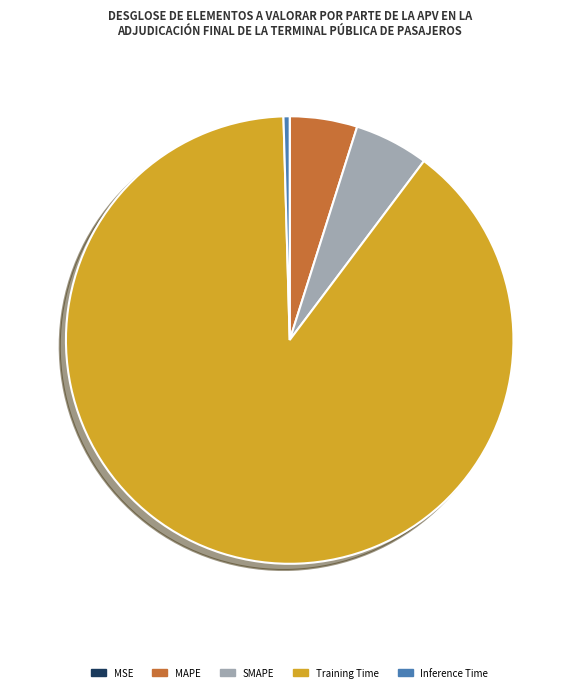

What is the largest slice in the pie chart?

Training Time